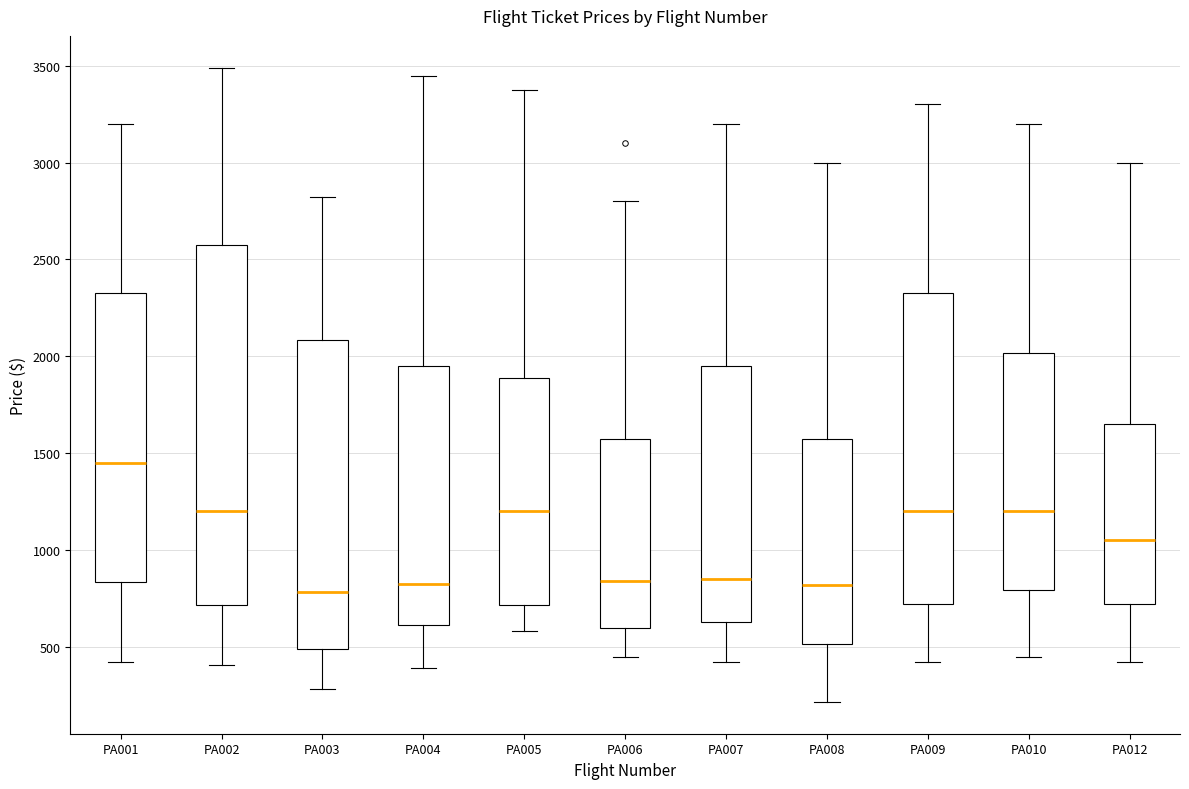

Which box is the tallest, from its lower edge to its upper edge?

PA002